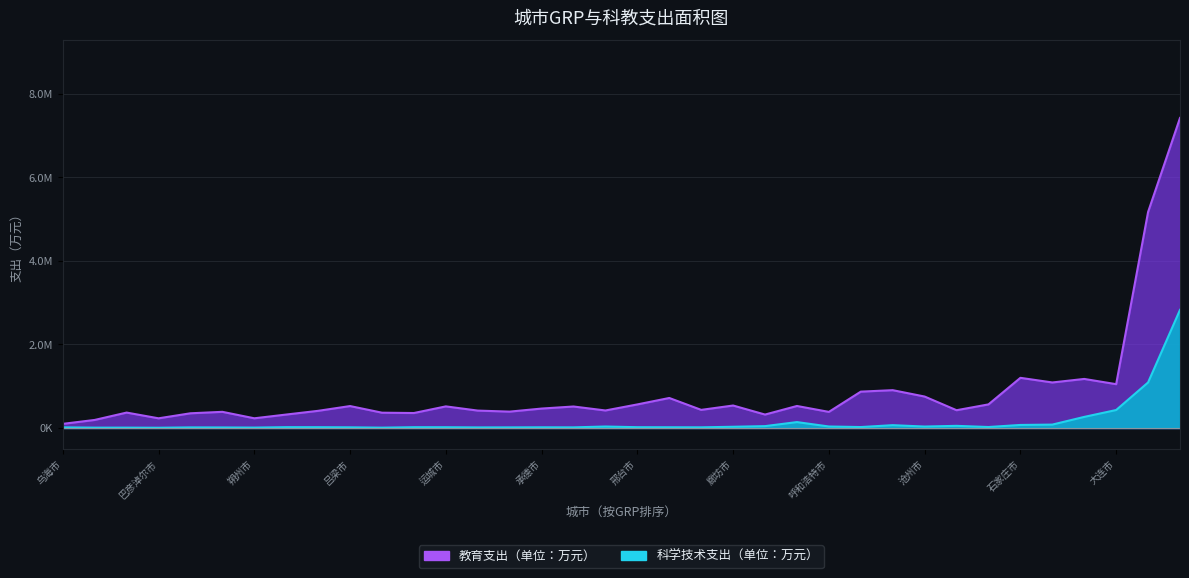

At which category is the sum across all series the highest?

北京市